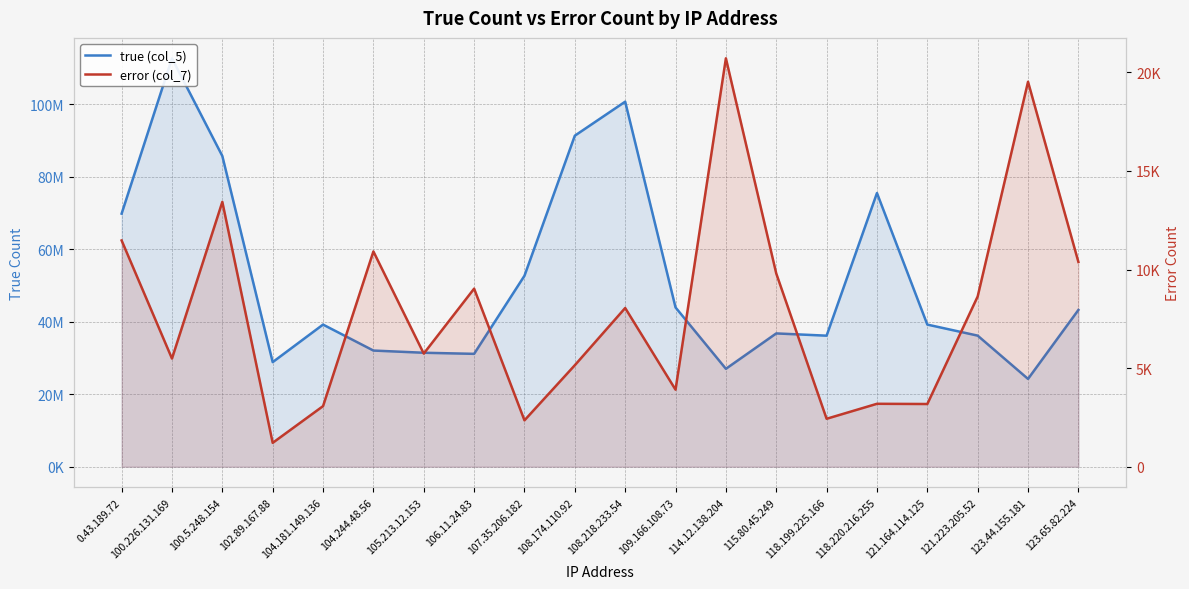

Which label corresponds to the largest value in the chart?

100.226.131.169